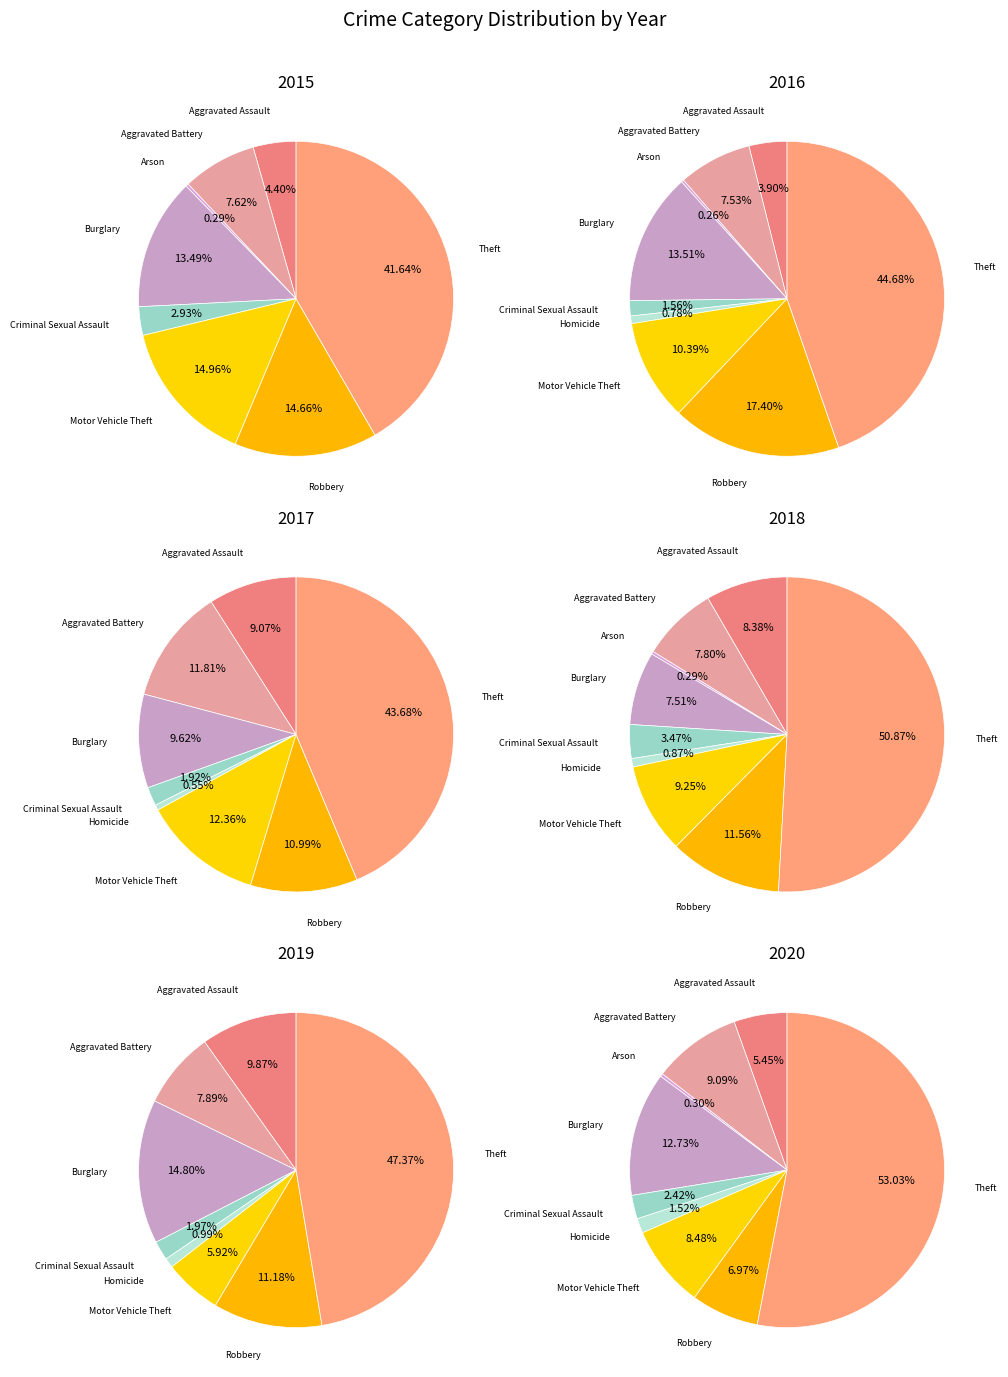

To the nearest percent, what portion does Aggravated Assault represent?

4%